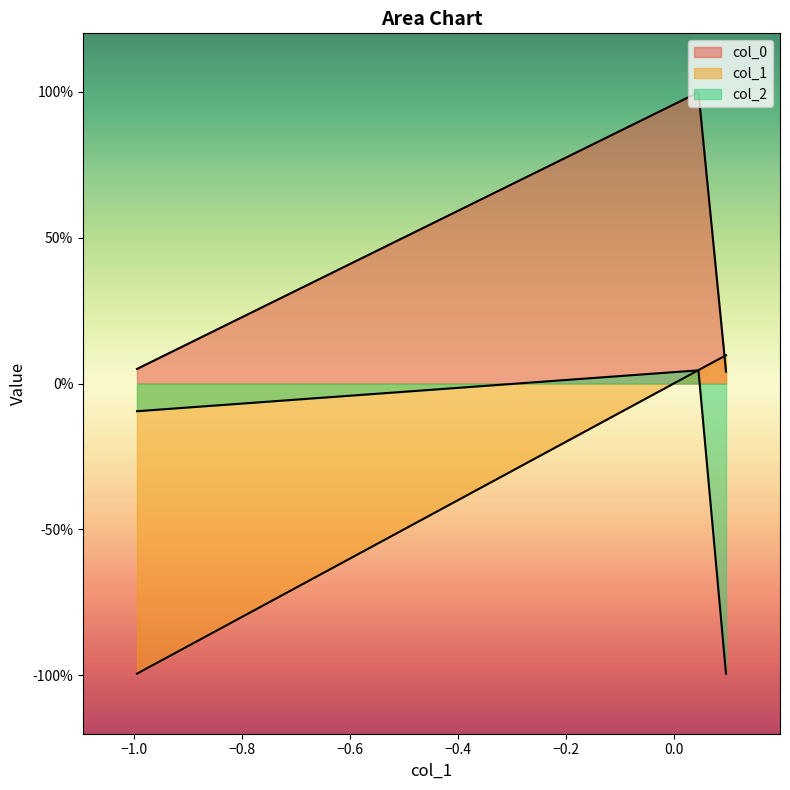

What are all the series names shown in the legend?

col_0, col_1, col_2